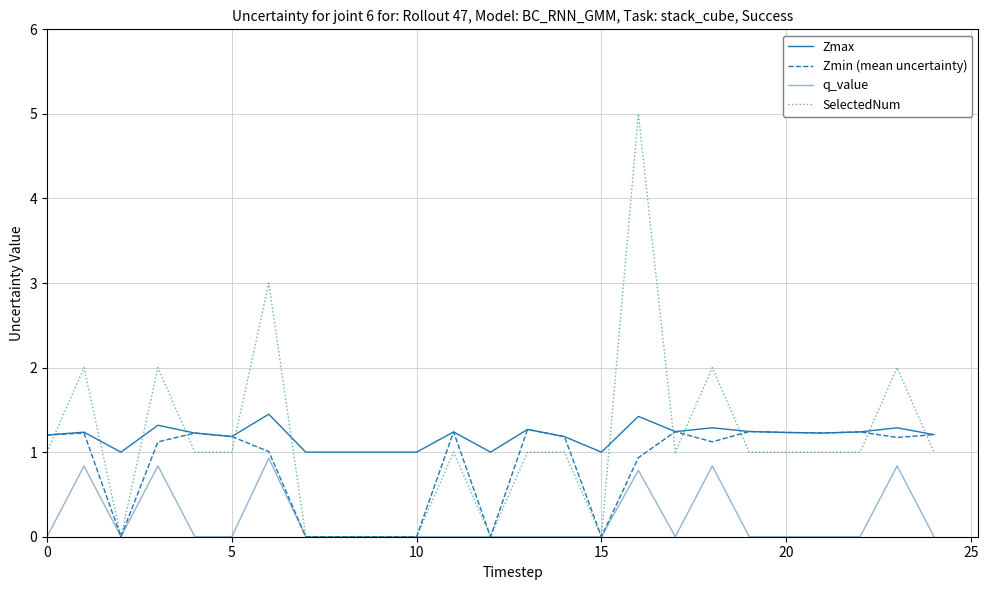

What is the highest value of the Zmin (mean uncertainty) series?

1.3